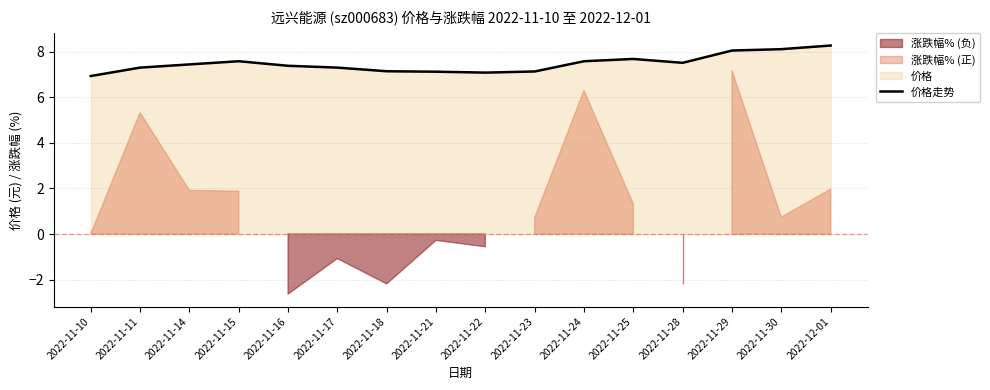

True or false: the data shows 7.1 at 2022-11-23.

True